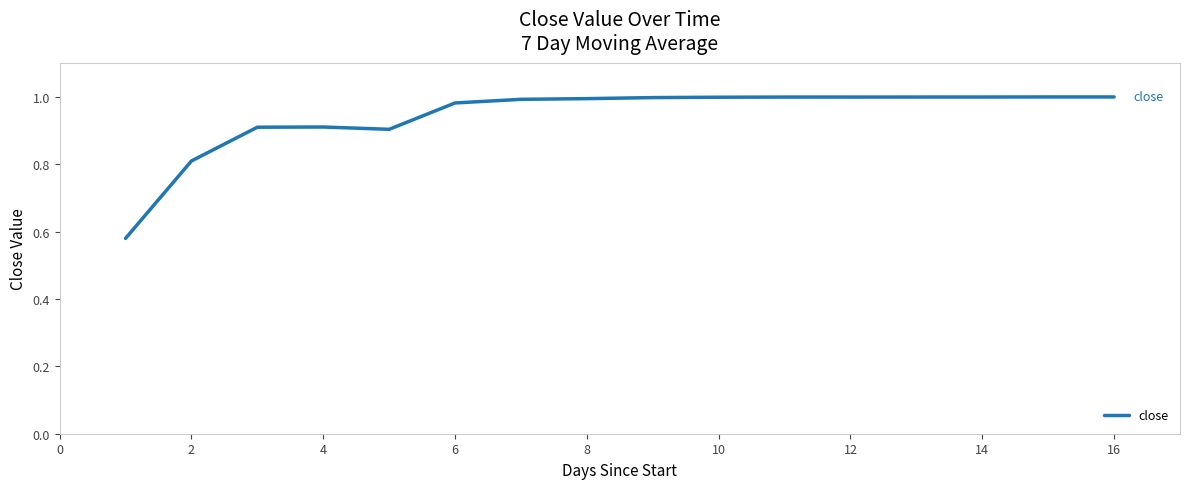

What is the difference between the maximum and minimum values?

0.4